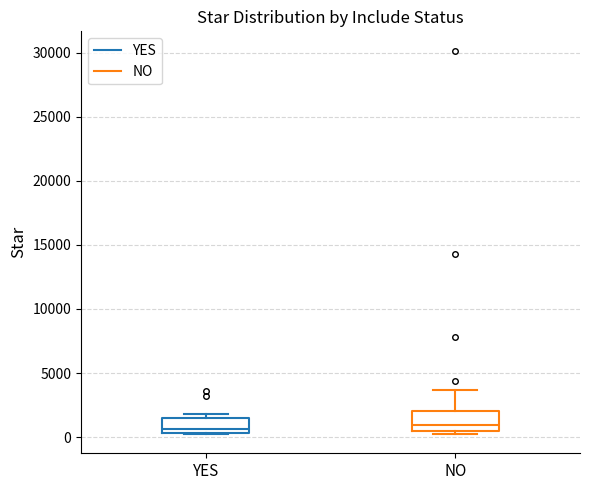

Reading left to right, transcribe this box plot: for each box, give where its median line is, the range the box spans, and where its two whiskers end, as read against the y-axis. The values are not printed on the chart, so give them approximately, as read against the axis.

YES: median 500 (just above the box's lower edge), box 500 to 1500, whiskers 0 to 2000
NO: median 1000, box 500 to 2000, whiskers 500 (just below the box's lower edge) to 3500